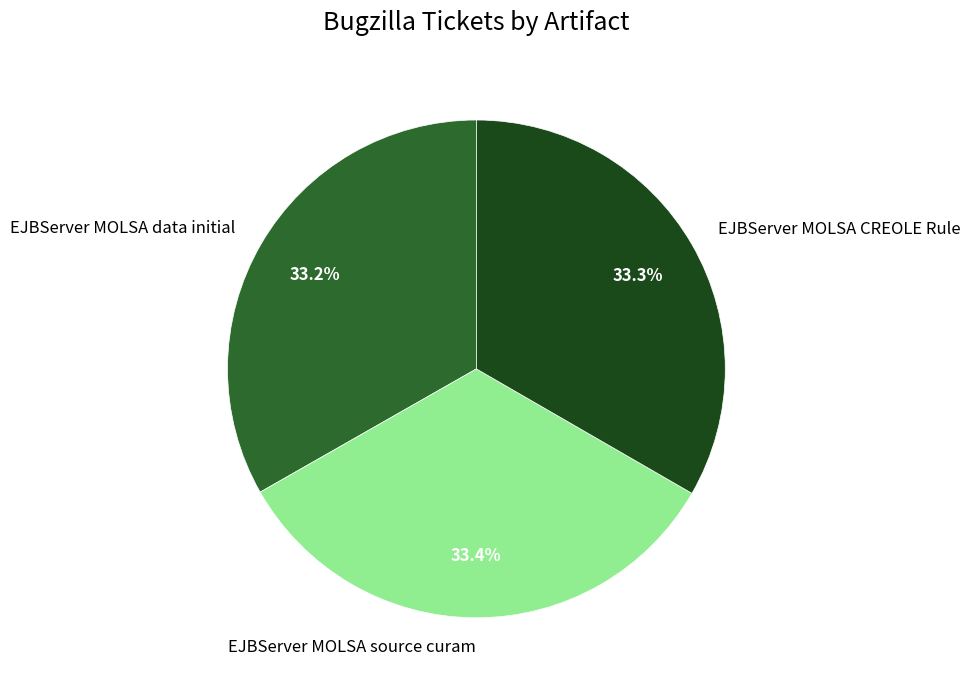

To the nearest percent, what percentage of the pie is EJBServer MOLSA CREOLE Rule?

33%